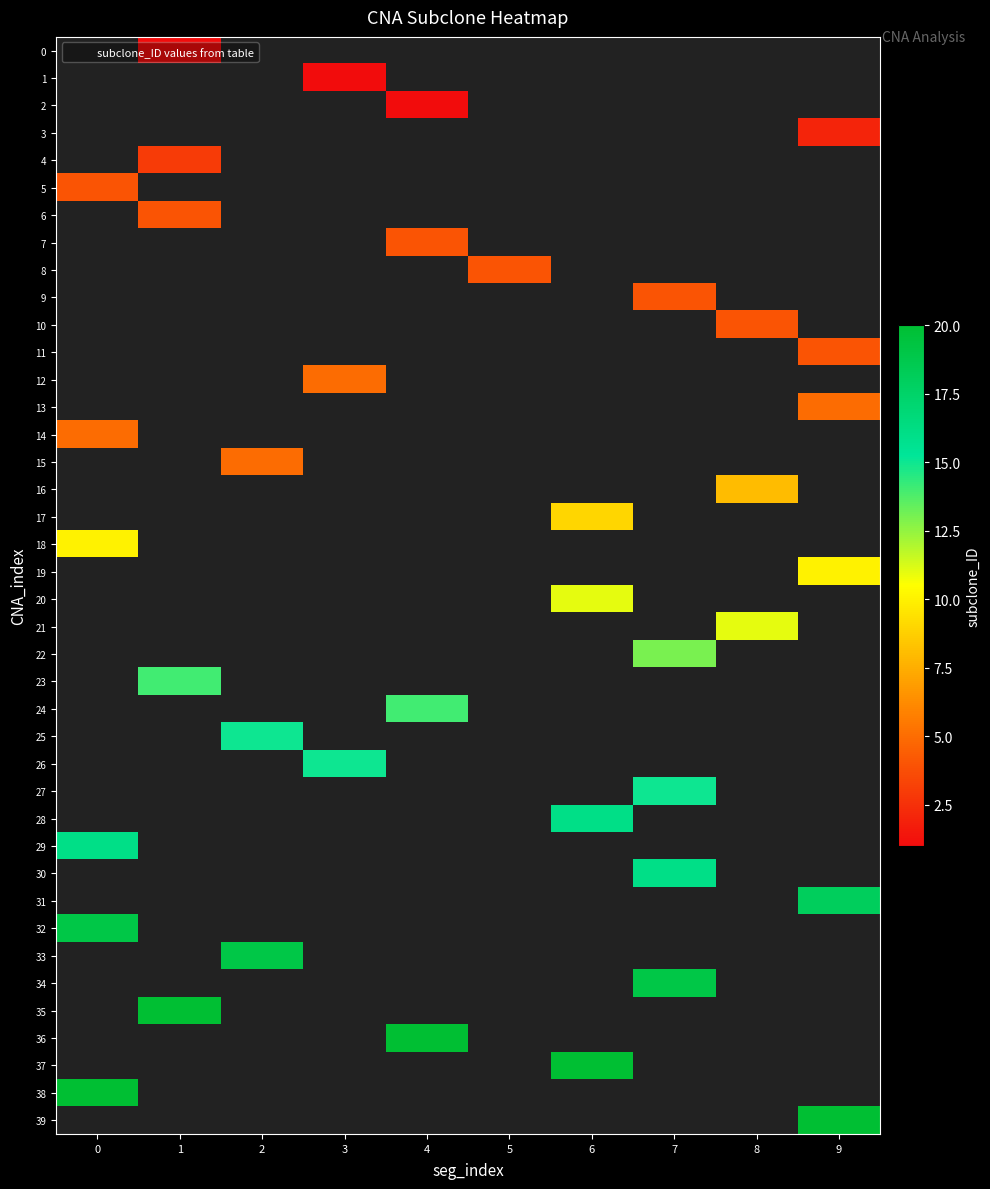

Count the number of data series in this chart.

40